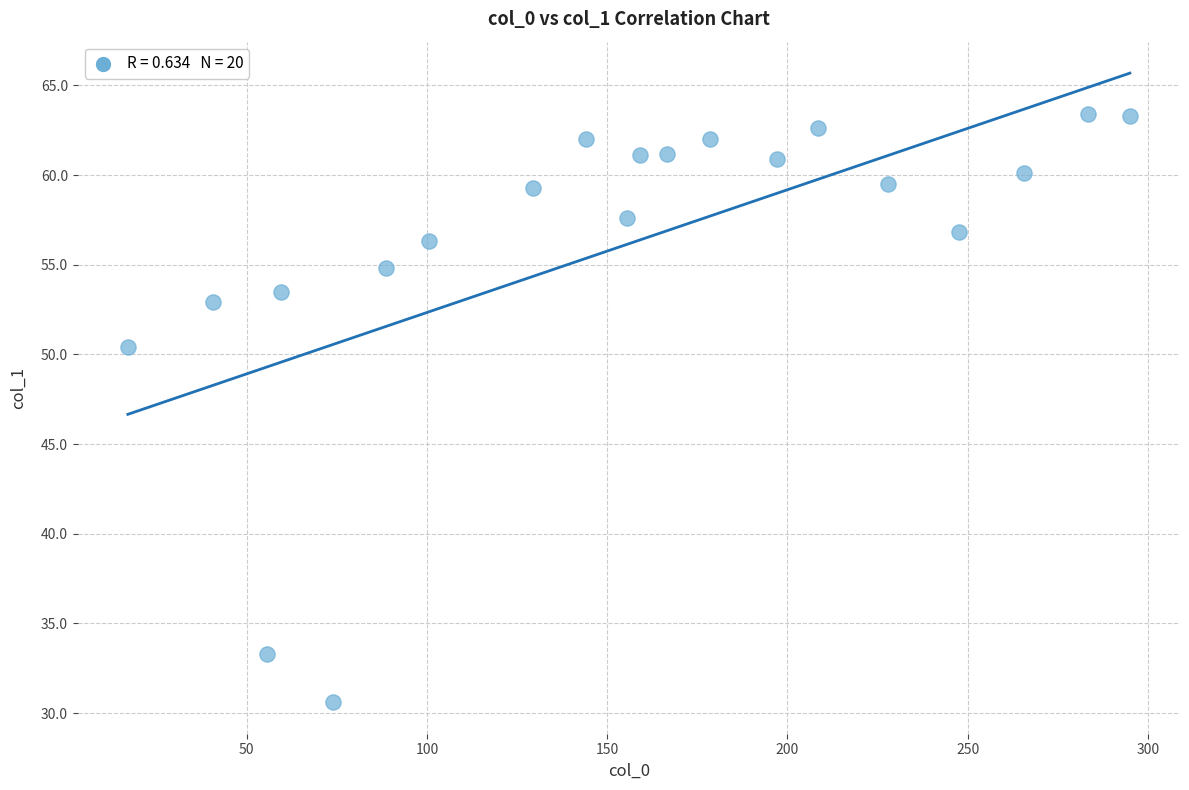

What is the range of Y values (max minus min)?

32.8